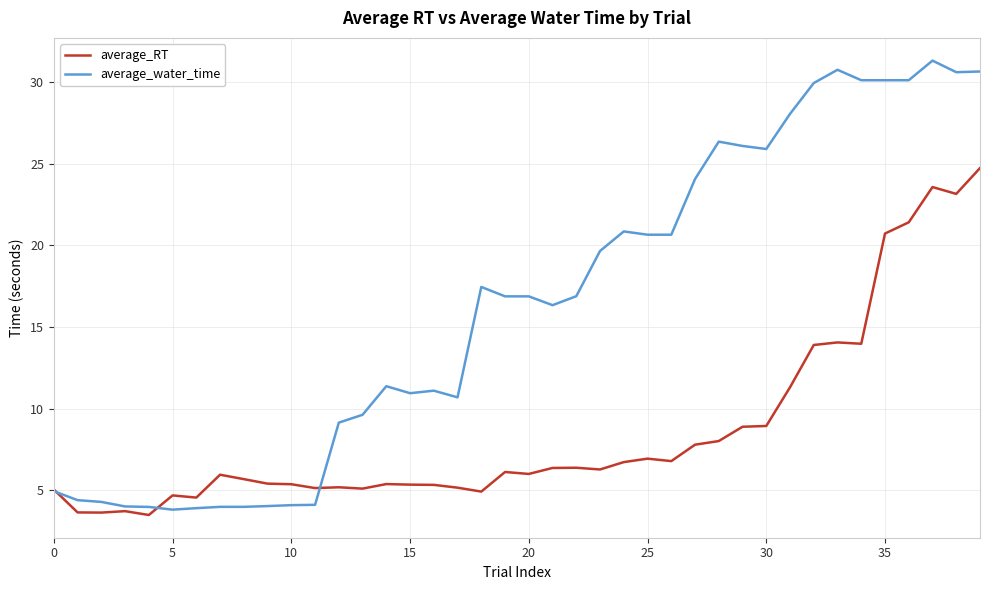

Which series ends up on top after the final intersection of average_water_time and average_RT?

average_water_time